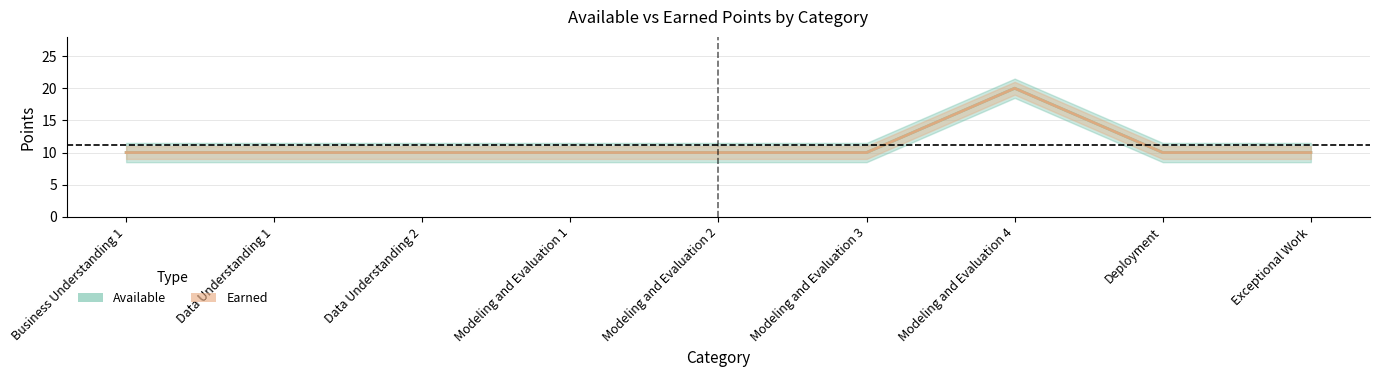

True or false: Earned has more than 0 interior local peaks.

True